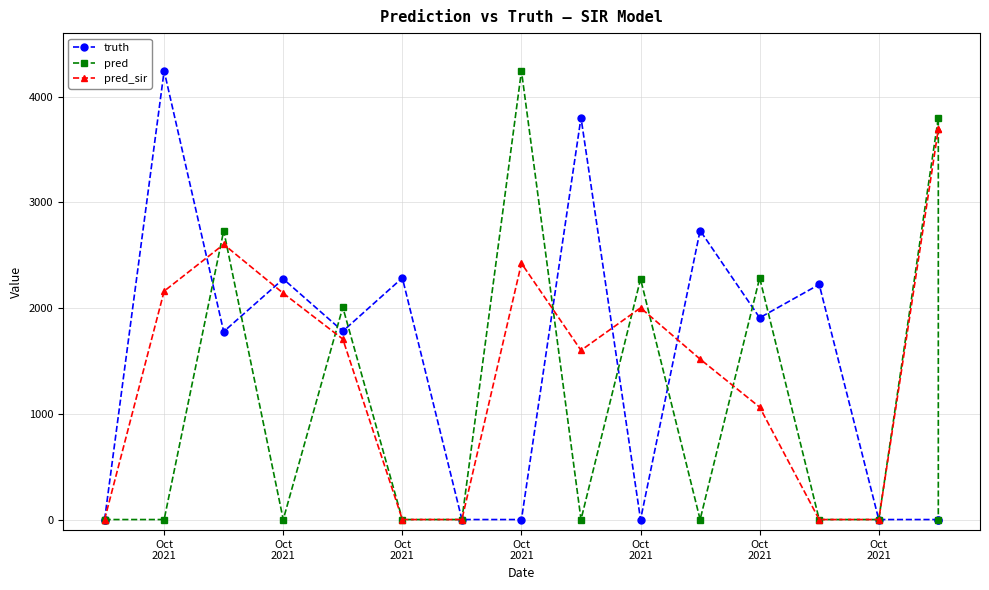

Does the chart have visible grid lines?

Yes